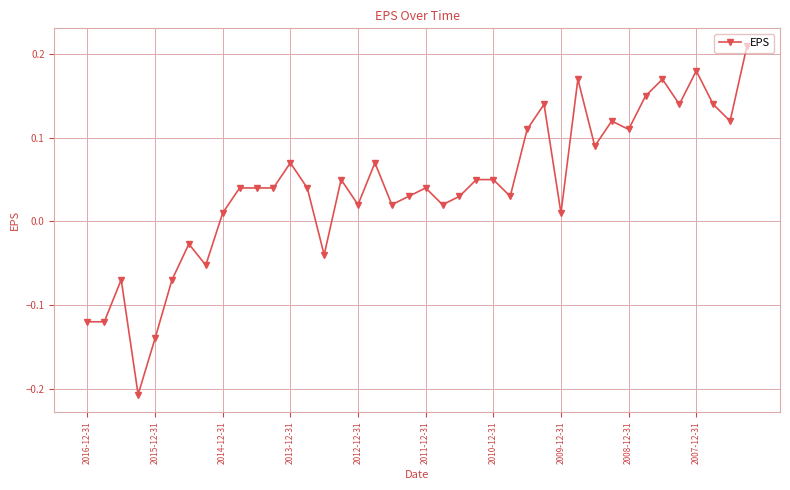

How many values are below 0?

9